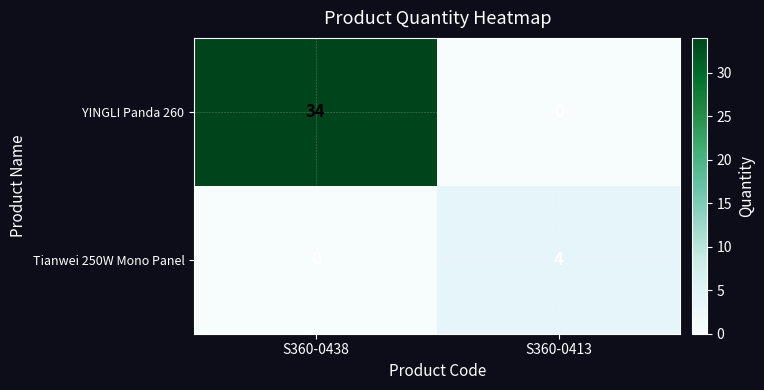

Which category has the highest value in the Tianwei 250W Mono Panel series?

S360-0413